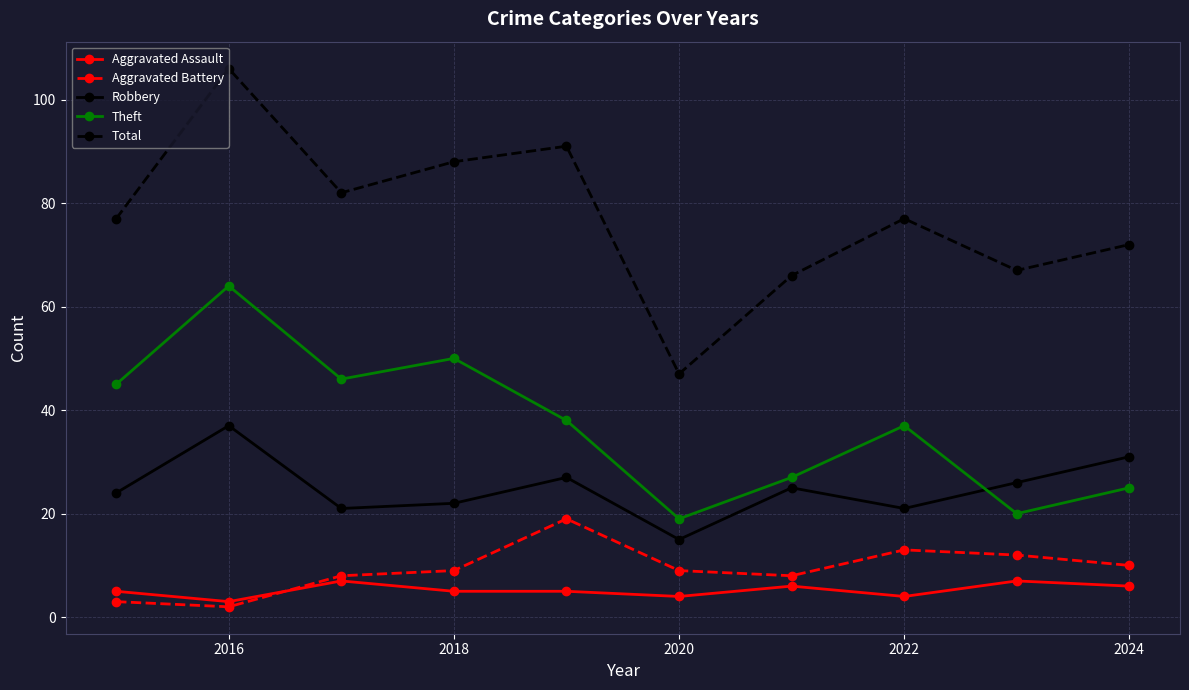

Count the number of data series in this chart.

5